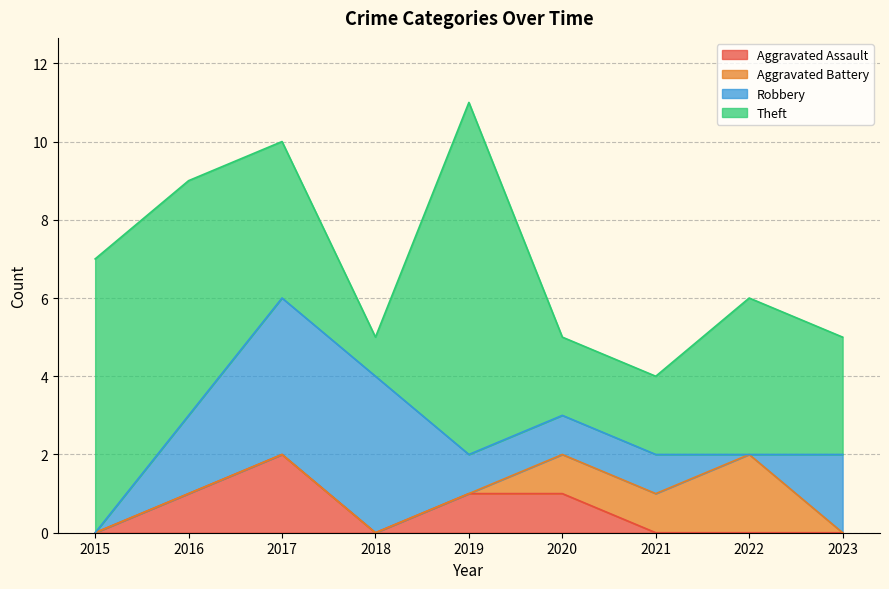

True or false: Robbery and Aggravated Assault intersect in this chart.

False